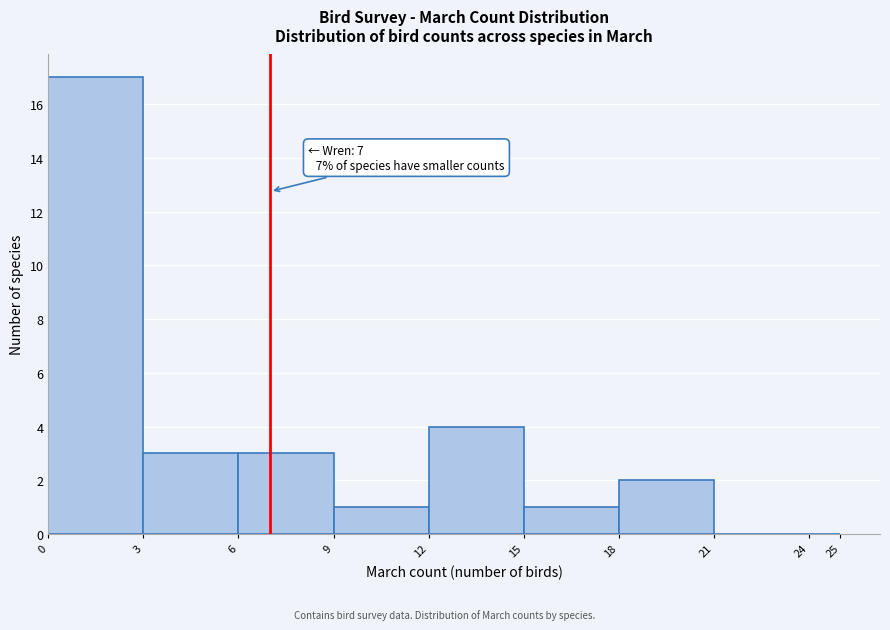

Which range on the x-axis has the tallest bar?

0 to 3